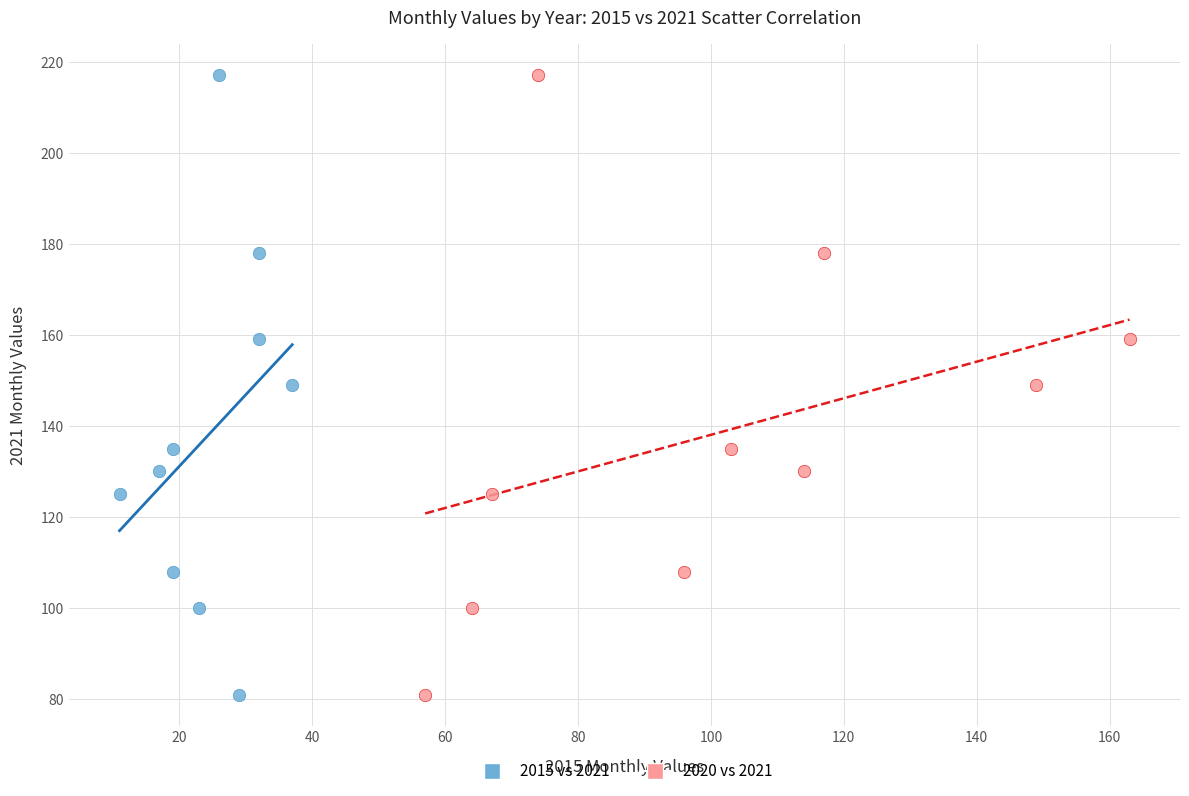

What are all the series names shown in the legend?

2015 vs 2021, 2020 vs 2021